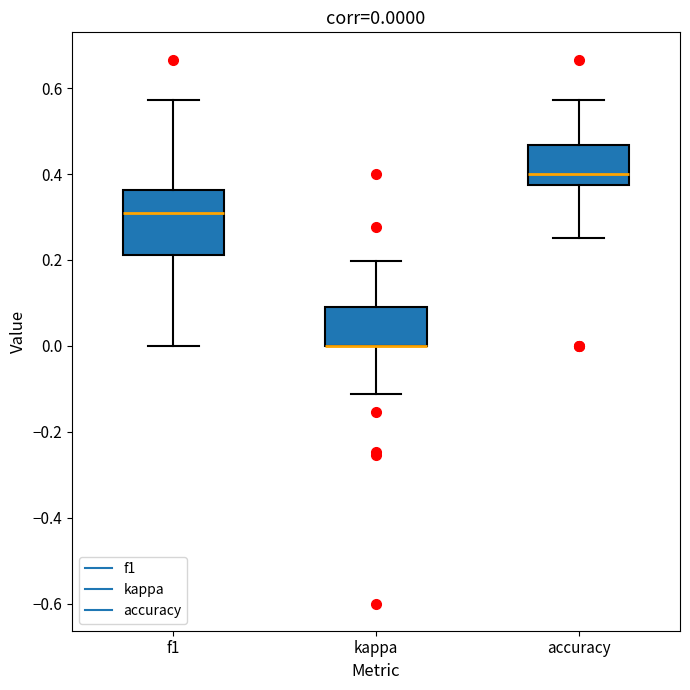

Which box is the tallest, from its lower edge to its upper edge?

f1